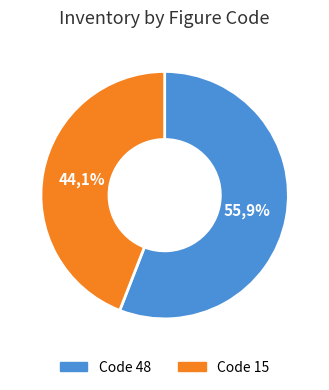

What is the smallest slice in the pie chart?

15